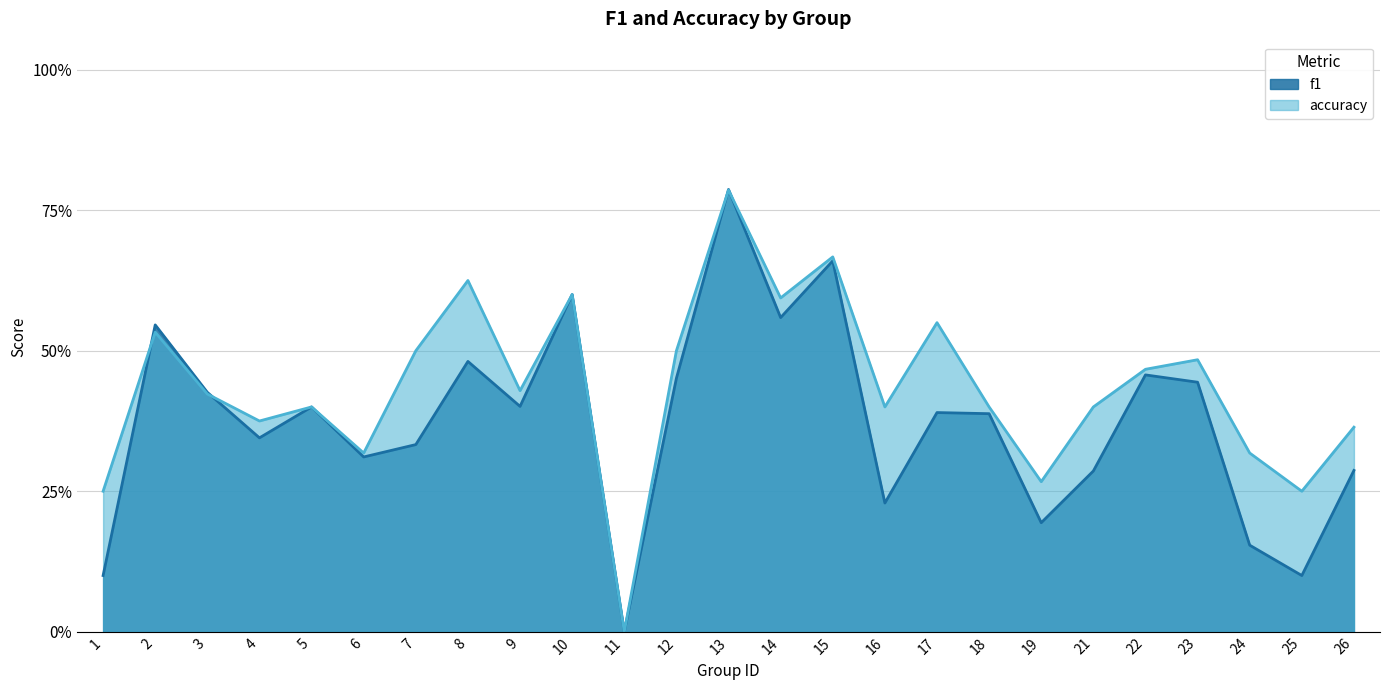

What is the sum of all accuracy values?

10.9